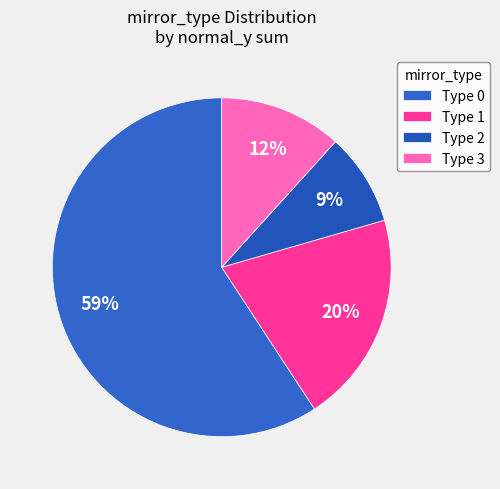

How many segments does this pie chart have?

4